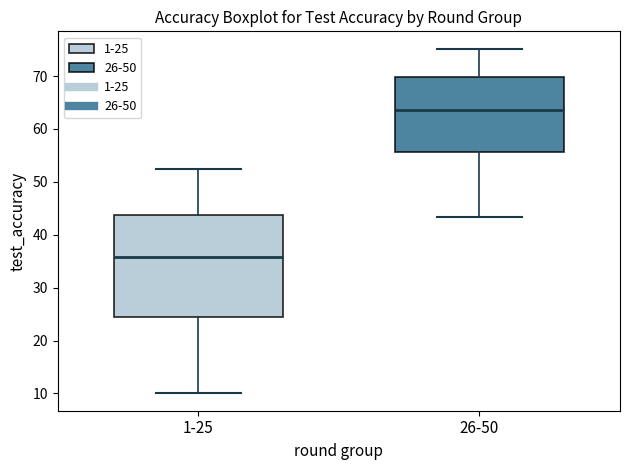

Where does the median line of the box for 26-50 sit on the y-axis? The values are not printed on the chart, so give them approximately, as read against the axis.

64